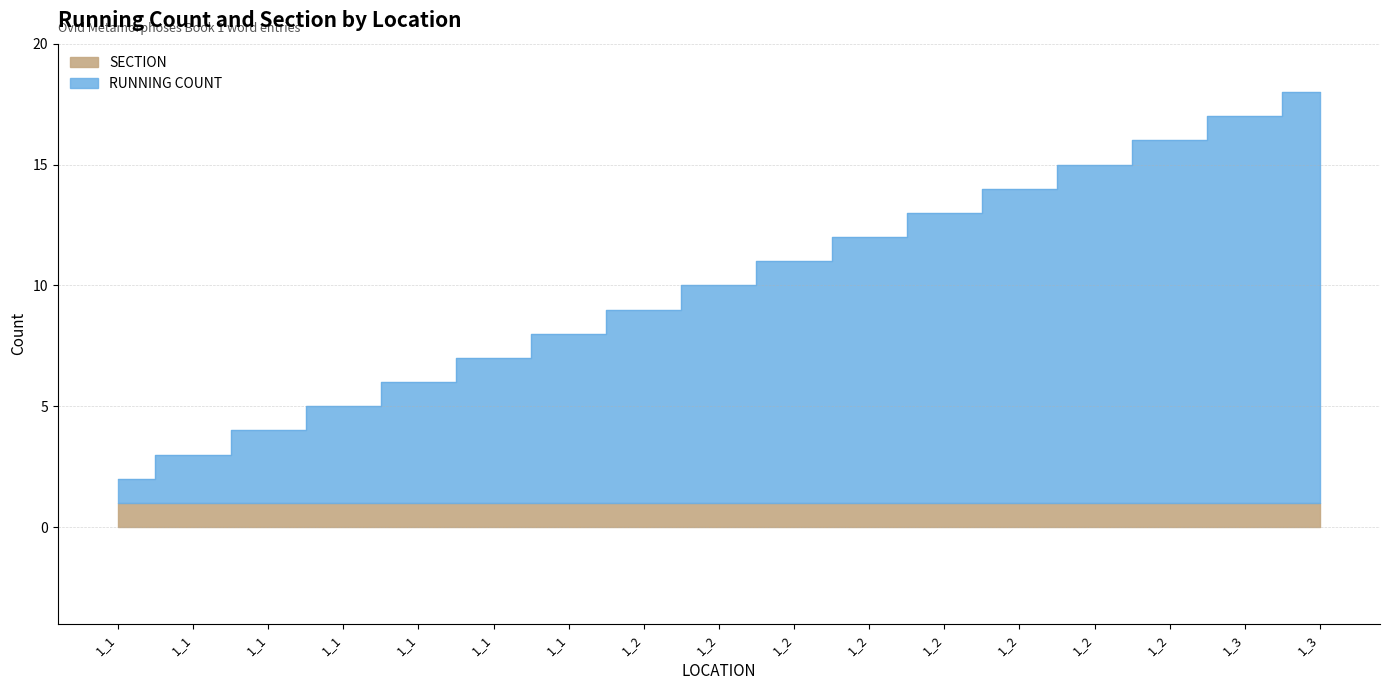

Which category has the lowest value across all series?

1_1